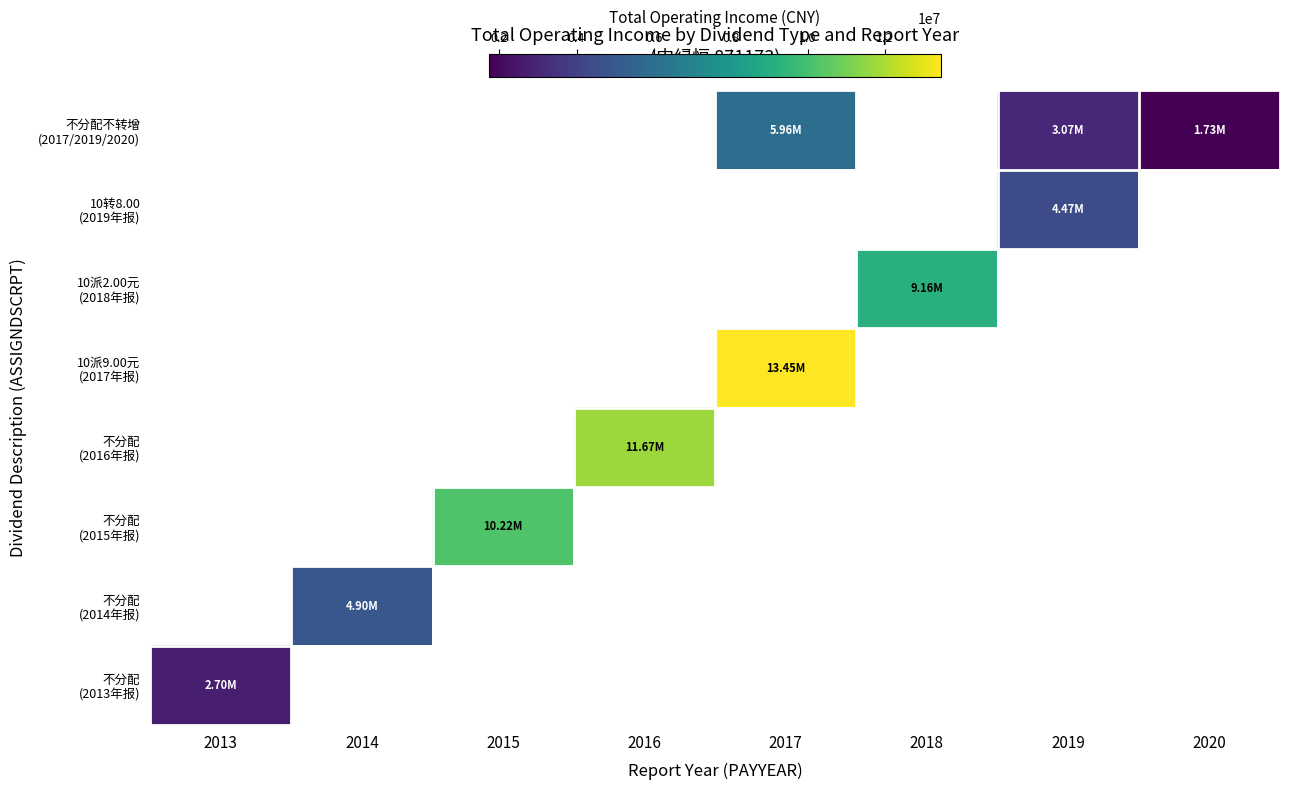

At which category is the sum across all series the highest?

2017